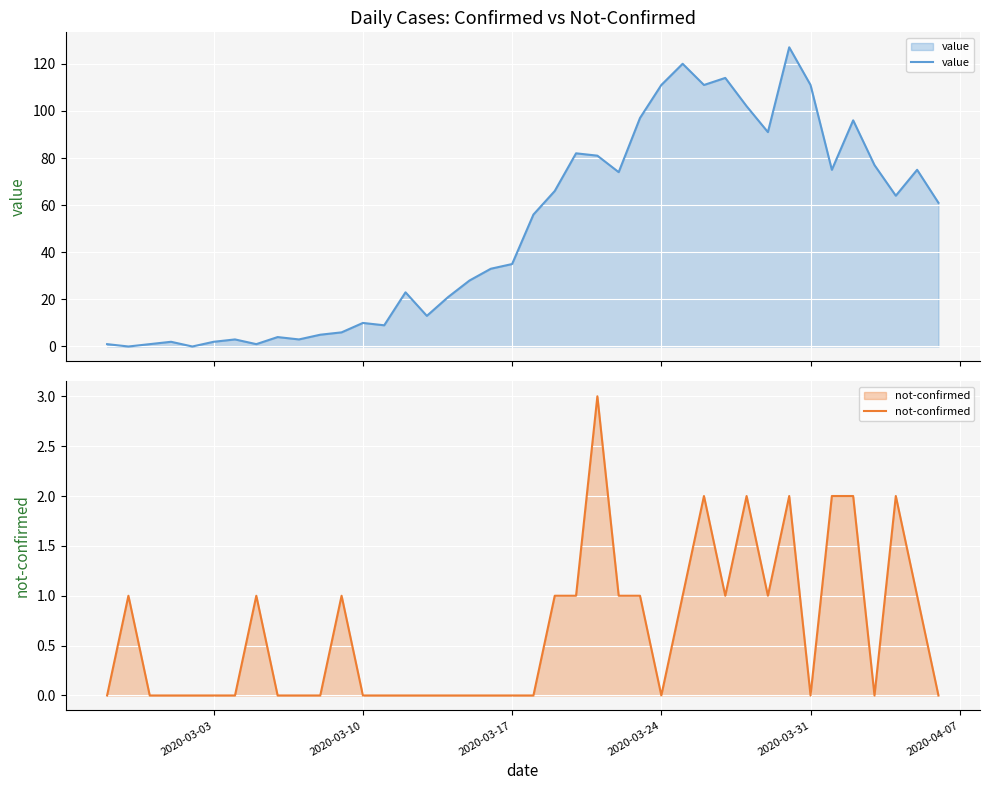

How many lines are shown in the chart?

2